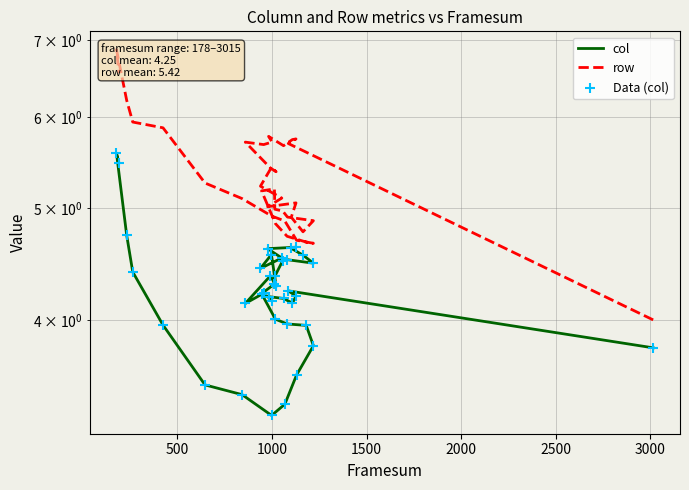

At how many categories does at least one series exceed 4?

37